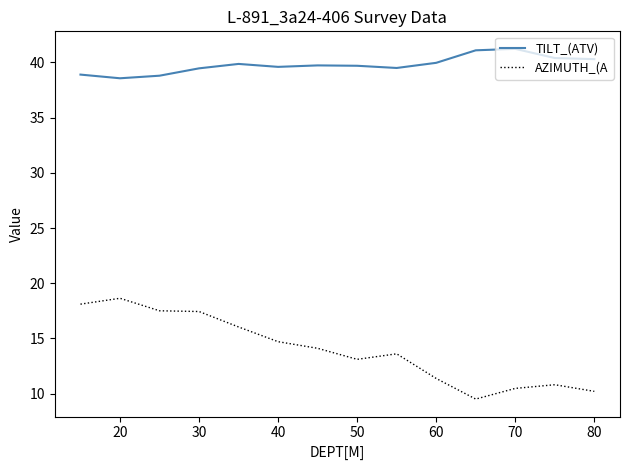

What are all the series names shown in the legend?

TILT_(ATV), AZIMUTH_(A